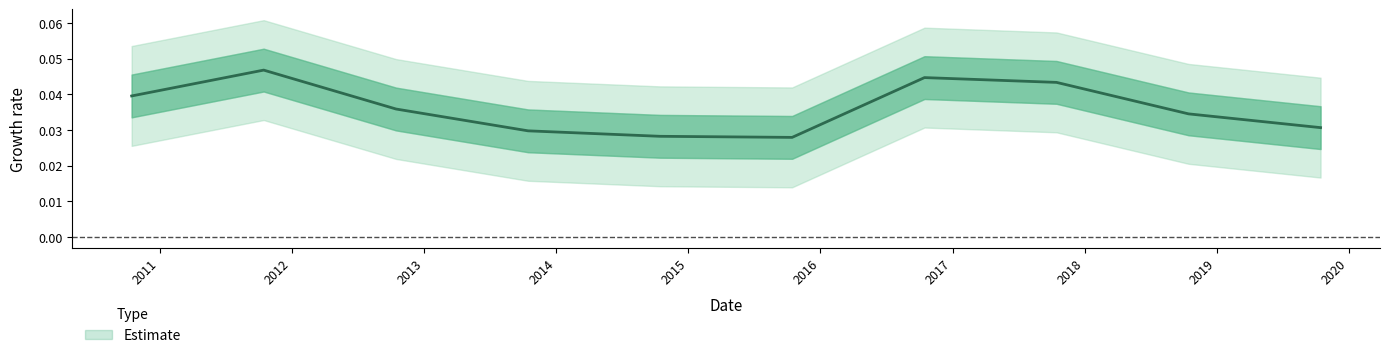

Rank the categories by value from lowest to highest.

2015-10-15, 2014-10-15, 2013-10-15, 2019-10-15, 2018-10-15, 2012-10-15, 2010-10-15, 2017-10-15, 2016-10-15, 2011-10-15